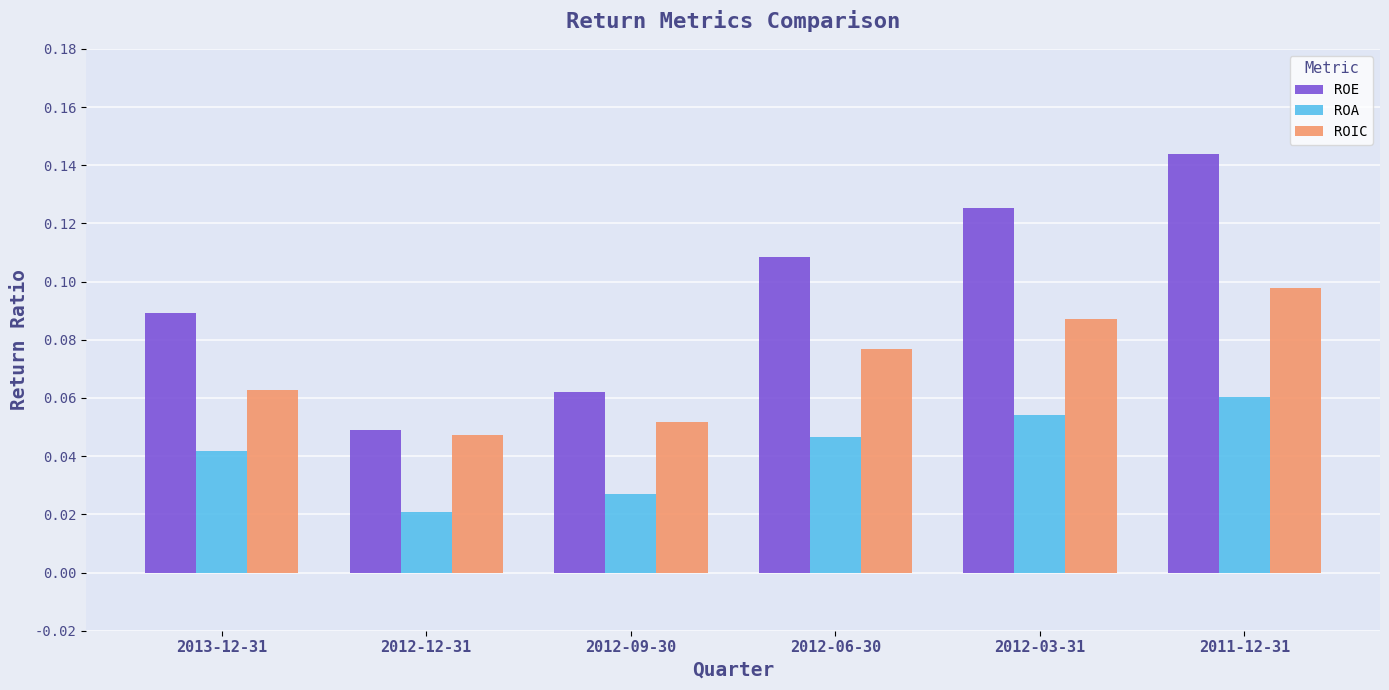

True or false: ROA has a value of 0.0 at 2011-12-31.

False